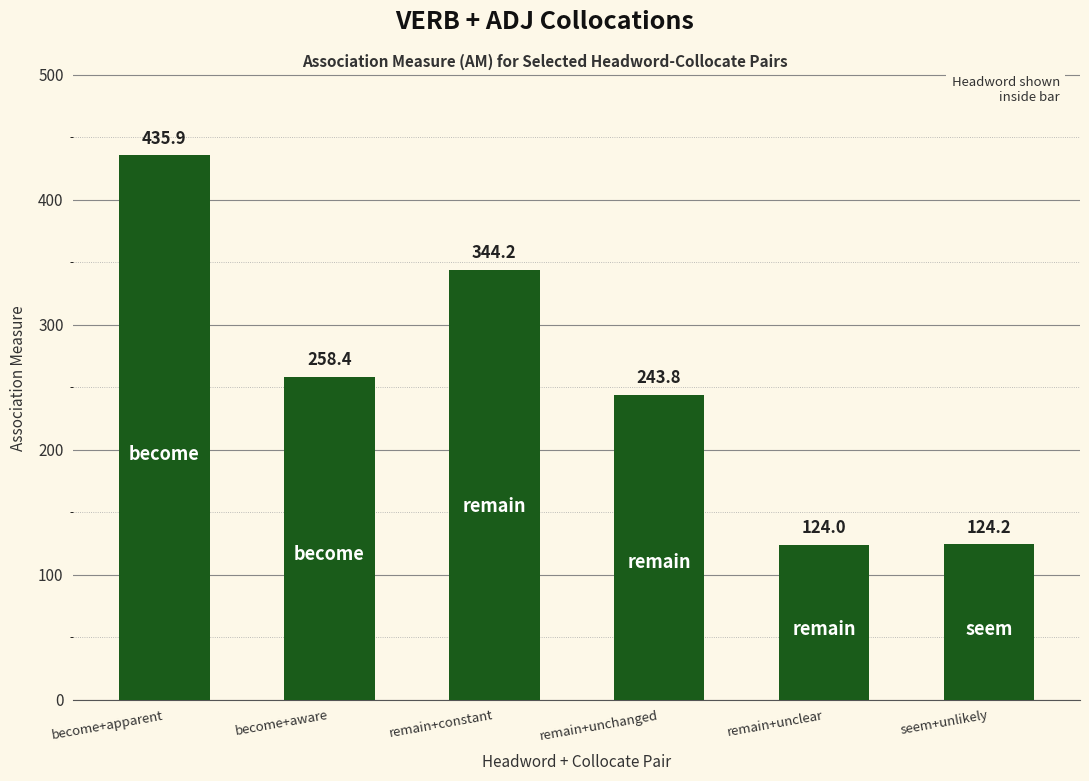

What is the sum of all values?

1530.4